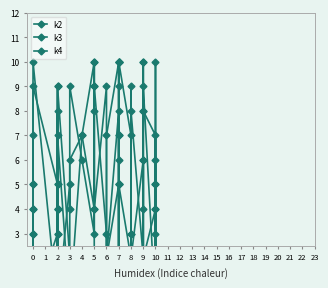

At which label is k2 closest to 5?

5